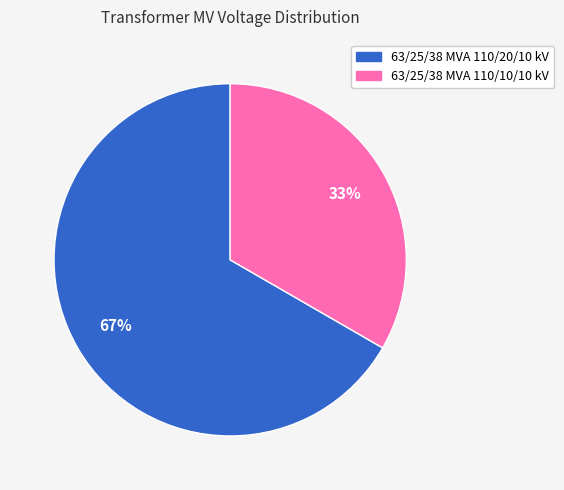

What percentage is the 63/25/38 MVA 110/10/10 kV slice, to the nearest percent?

33%